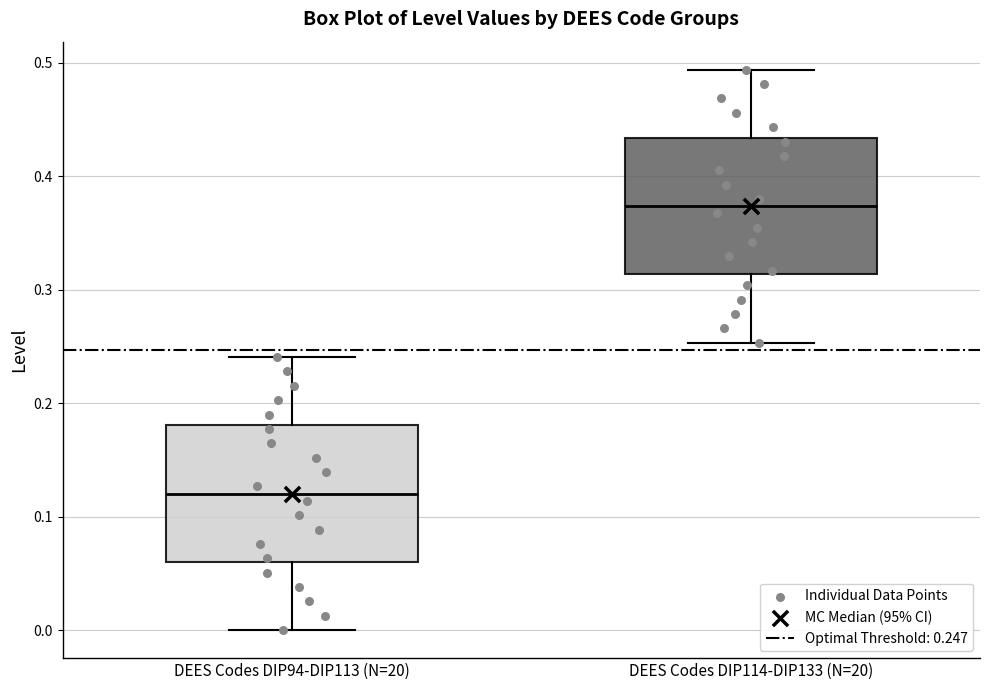

Which box's median line is the highest?

DEES Codes DIP114-DIP133 (N=20)